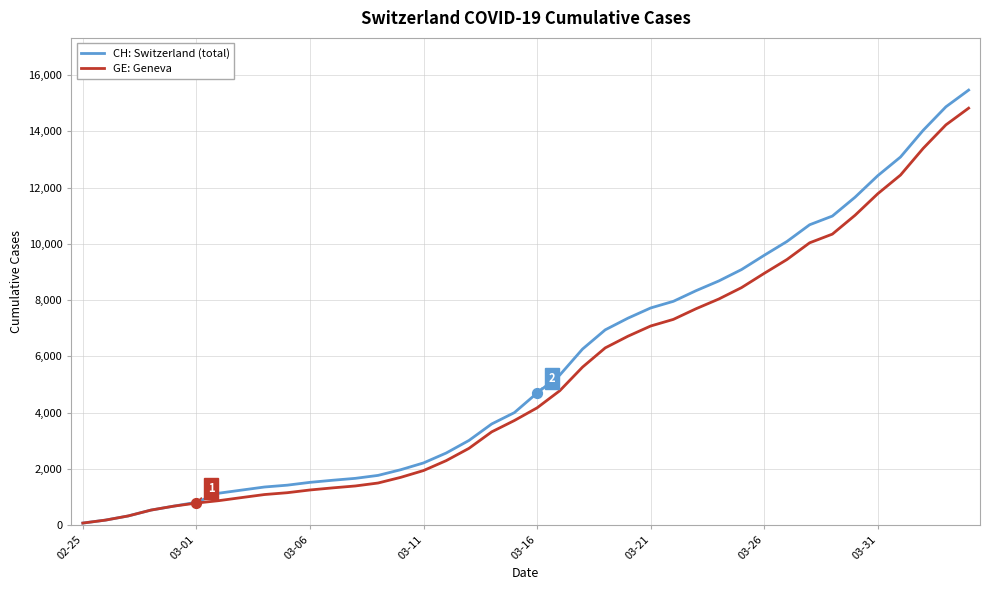

Which series has the widest spread of values?

CH: Switzerland (total)